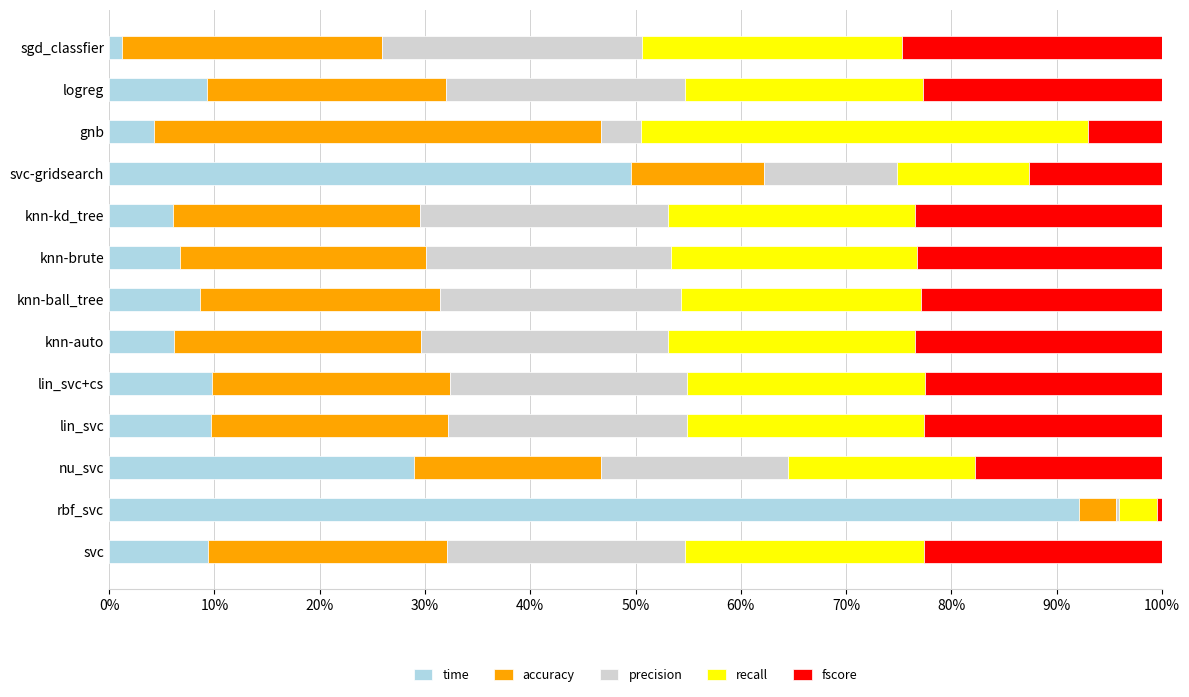

How many series are shown in this chart?

5